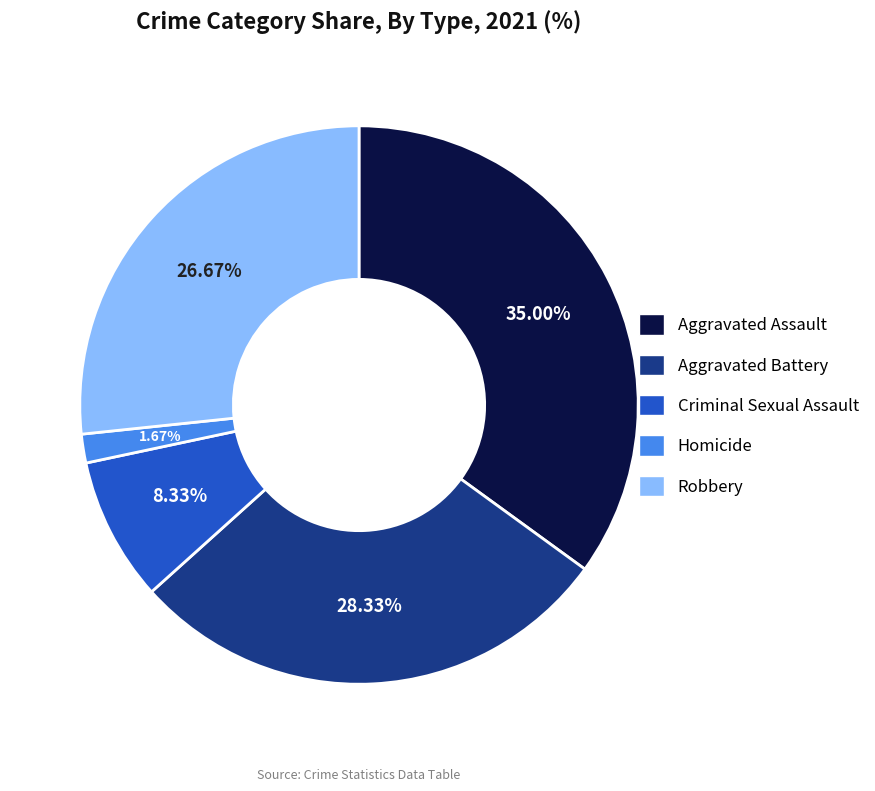

Between Aggravated Battery and Robbery, which is larger?

Aggravated Battery